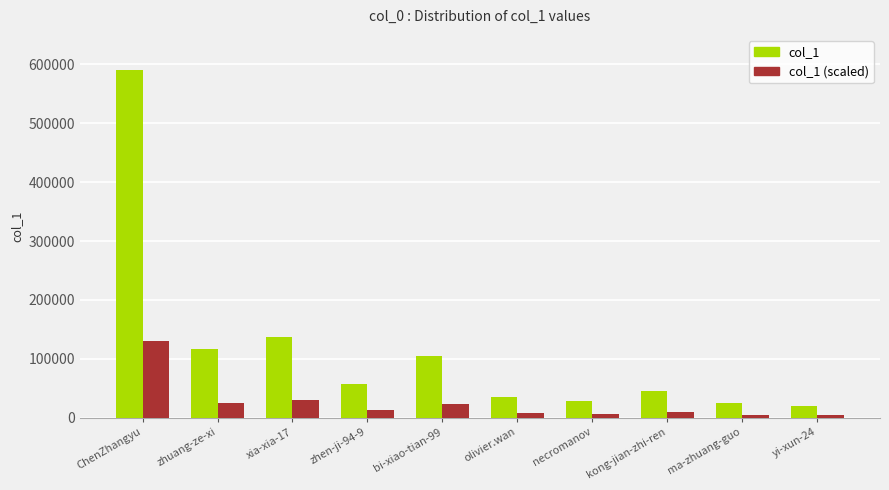

Where does the col_1 series first go above 57336?

ChenZhangyu